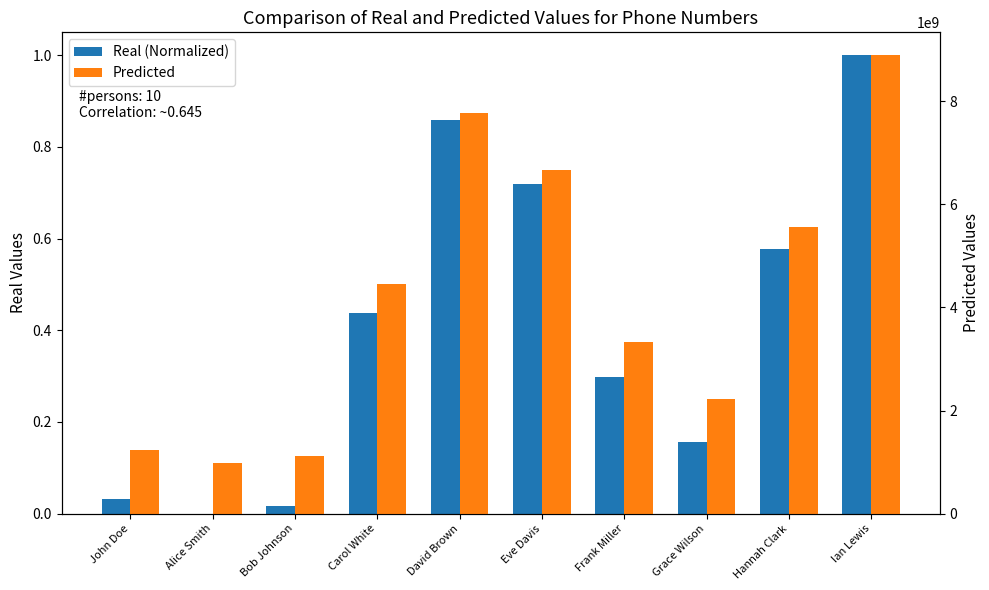

Between David Brown and Hannah Clark, which series saw the biggest shift?

Predicted